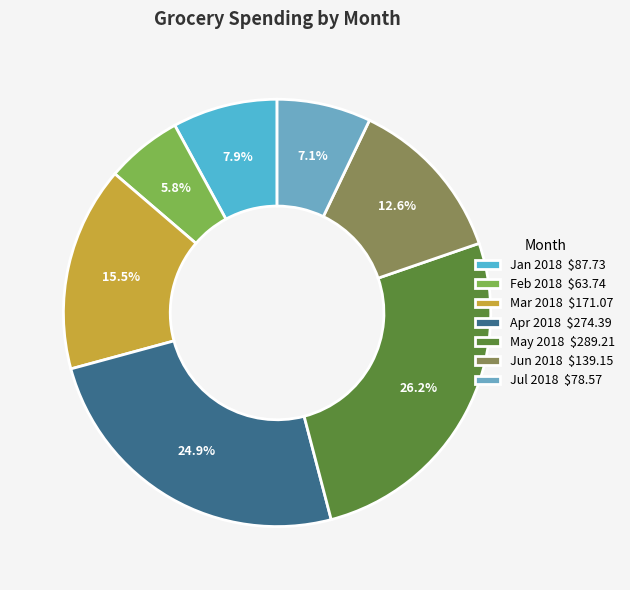

How many slices are in this pie chart?

7